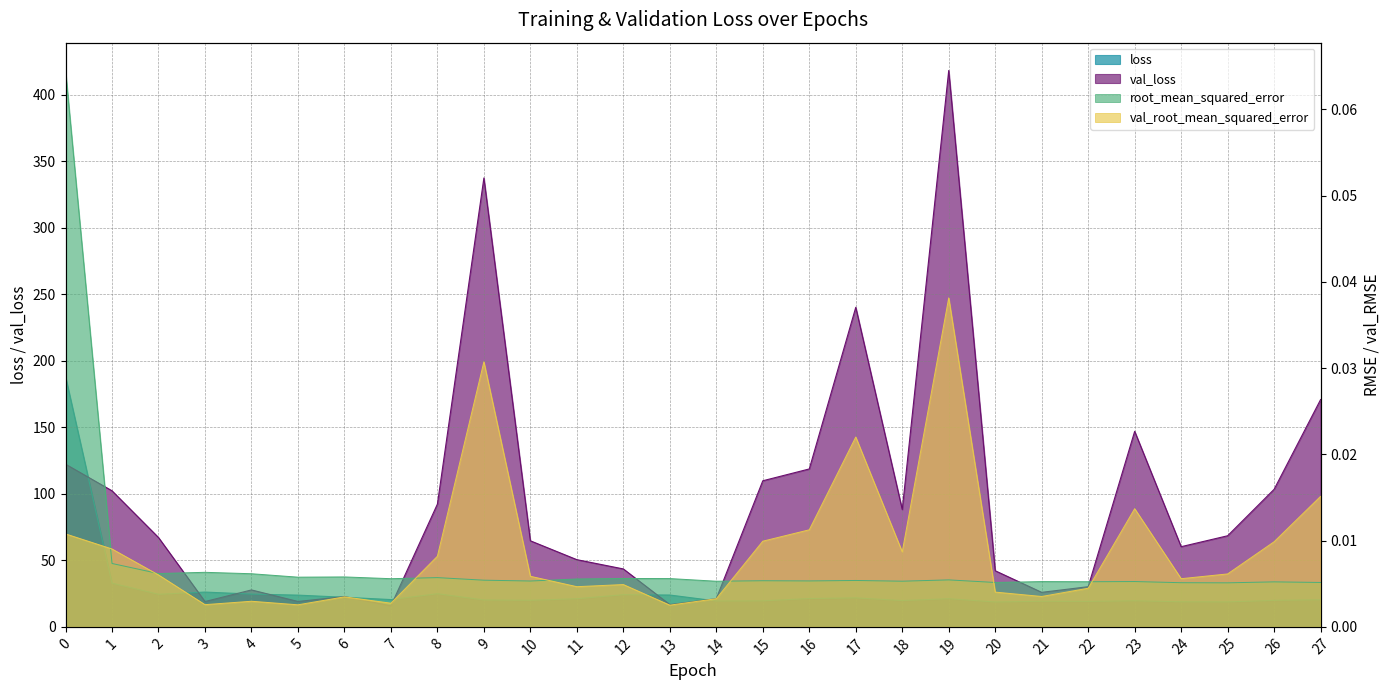

True or false: val_root_mean_squared_error and val_loss cross at least once.

False